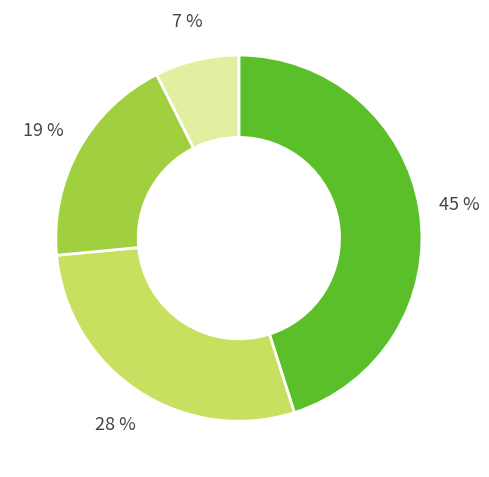

How many segments does this pie chart have?

4